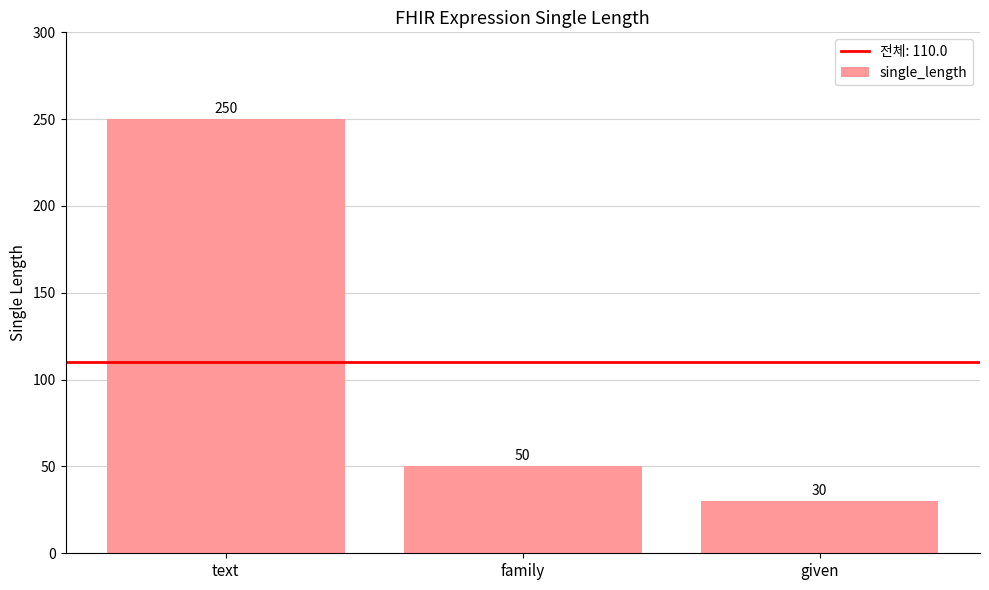

What is the label of the 1st bar from the left?

text